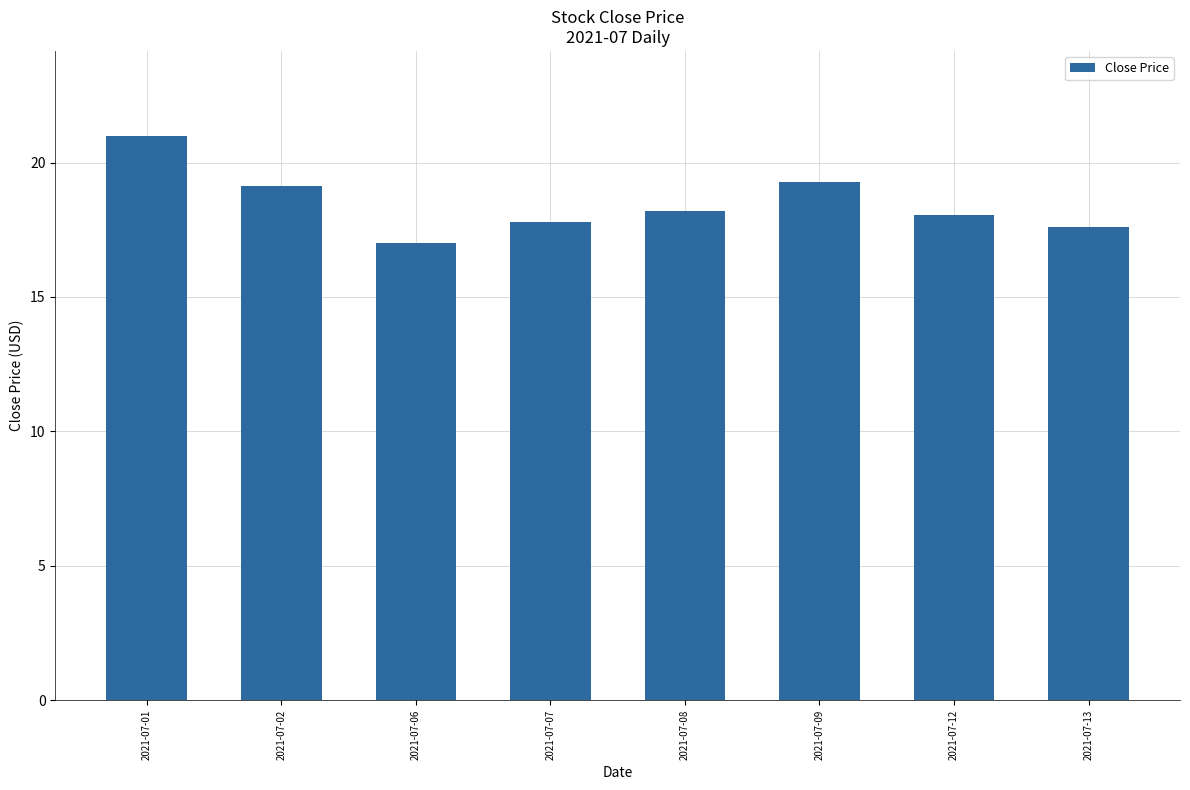

What is the difference between the second highest and second lowest values?

1.7